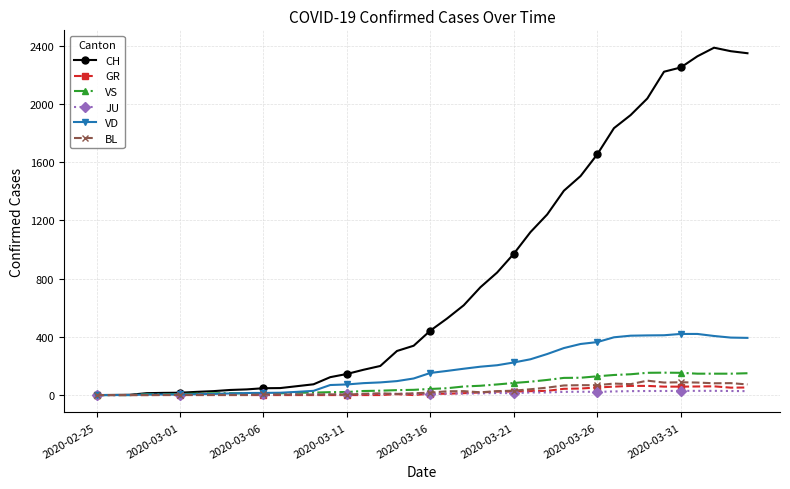

How many lines are shown in the chart?

6